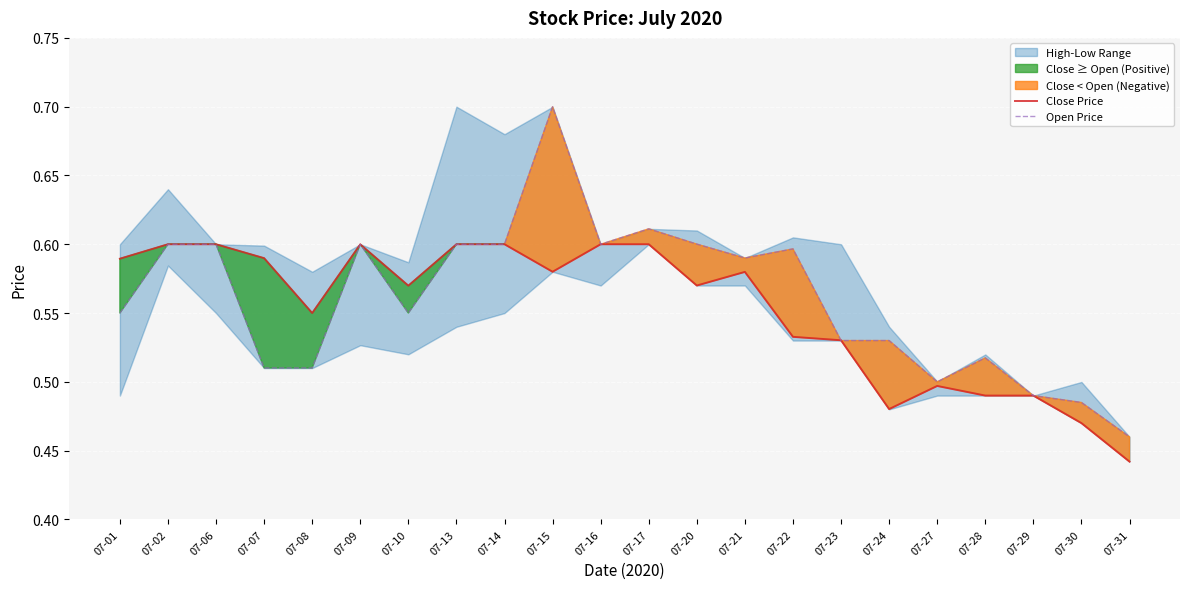

How many intersections are there between Close Price and Open Price?

4